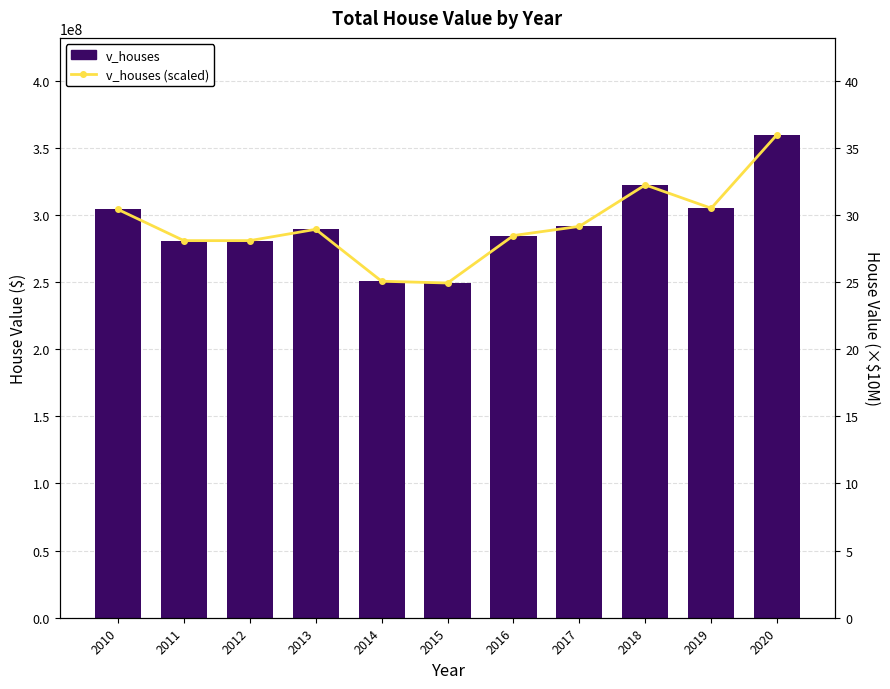

At 2014, list the series in order from largest to smallest.

v_houses, v_houses (scaled)